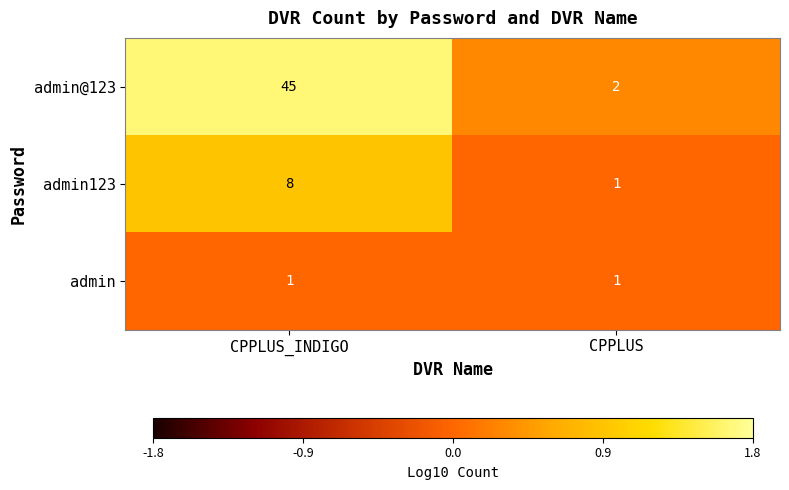

Reading right to left, extract all data points from this chart.

admin@123: 2	45
admin123: 1	8
admin: 1	1